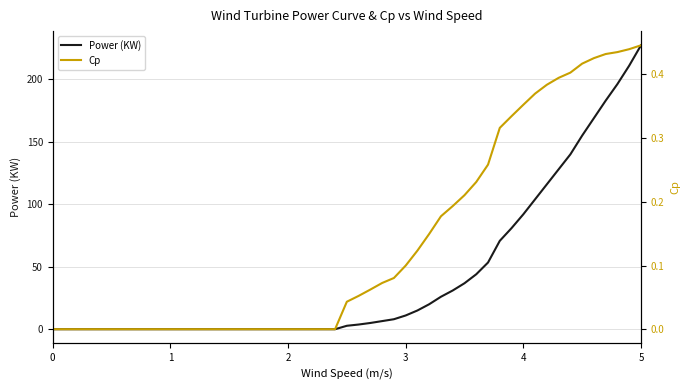

Which series has the widest spread of values?

Power (KW)